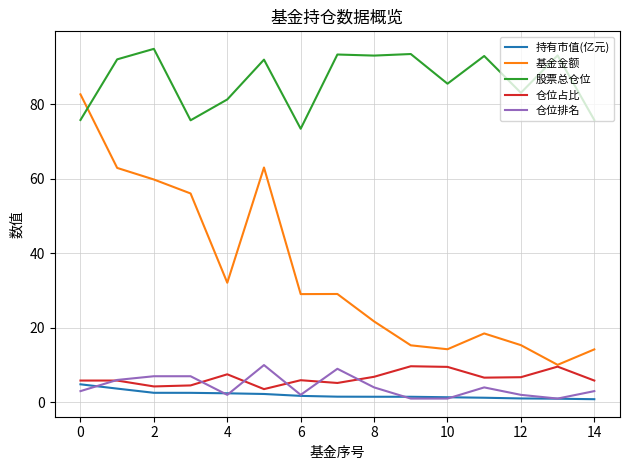

Which series has the largest range (max minus min)?

基金金额